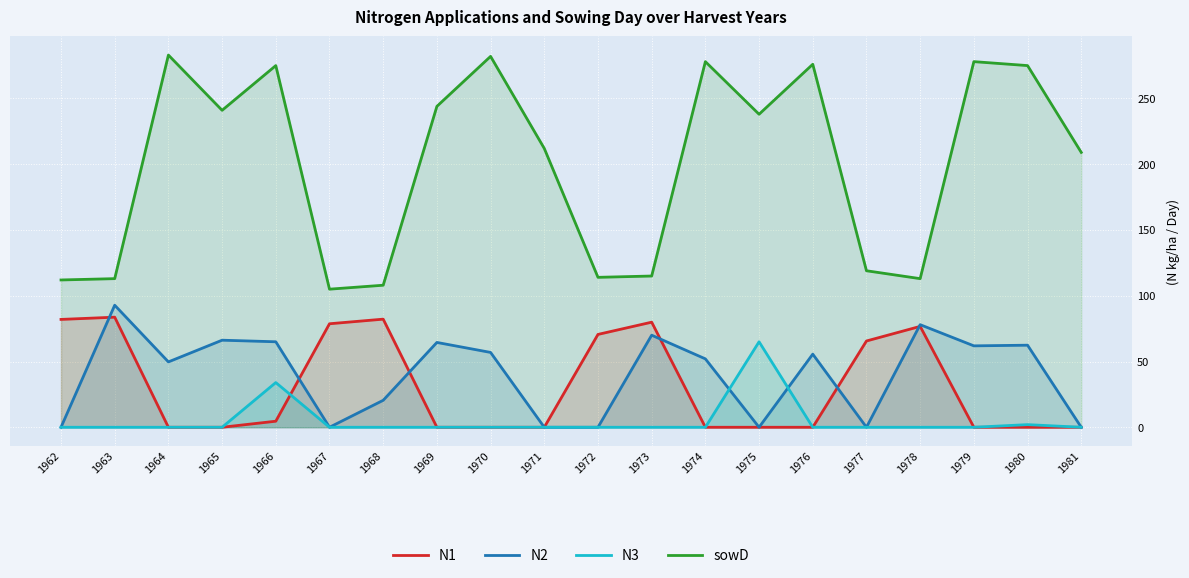

Which label corresponds to the smallest value in the chart?

1964